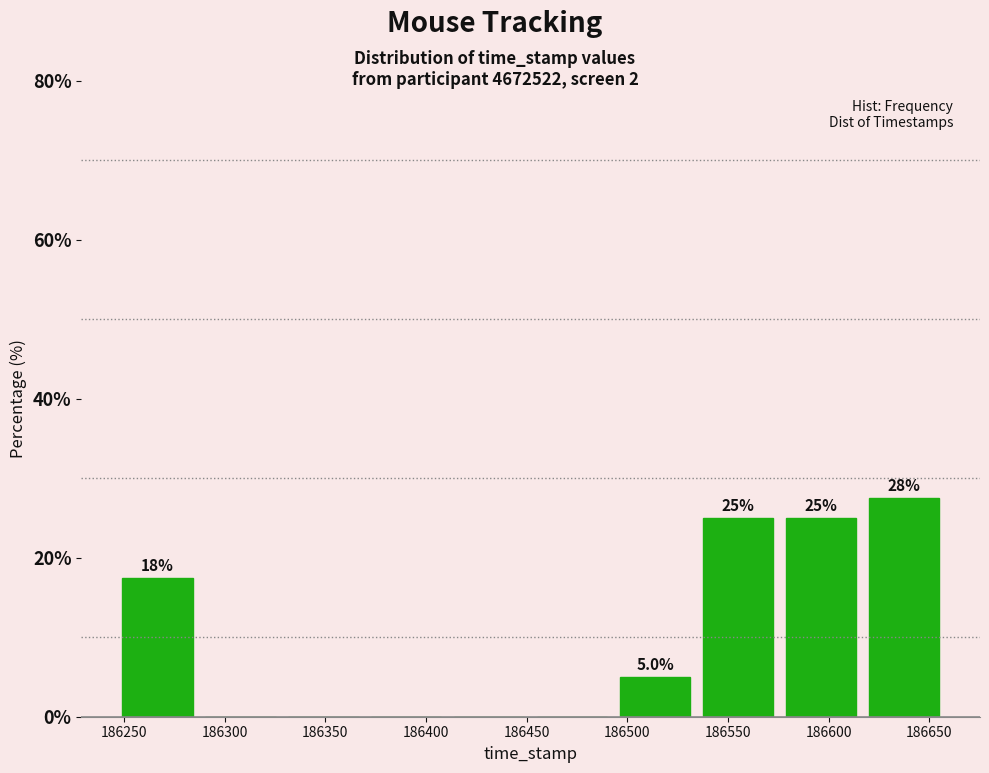

Which range on the x-axis has the tallest bar?

186615 to 186660